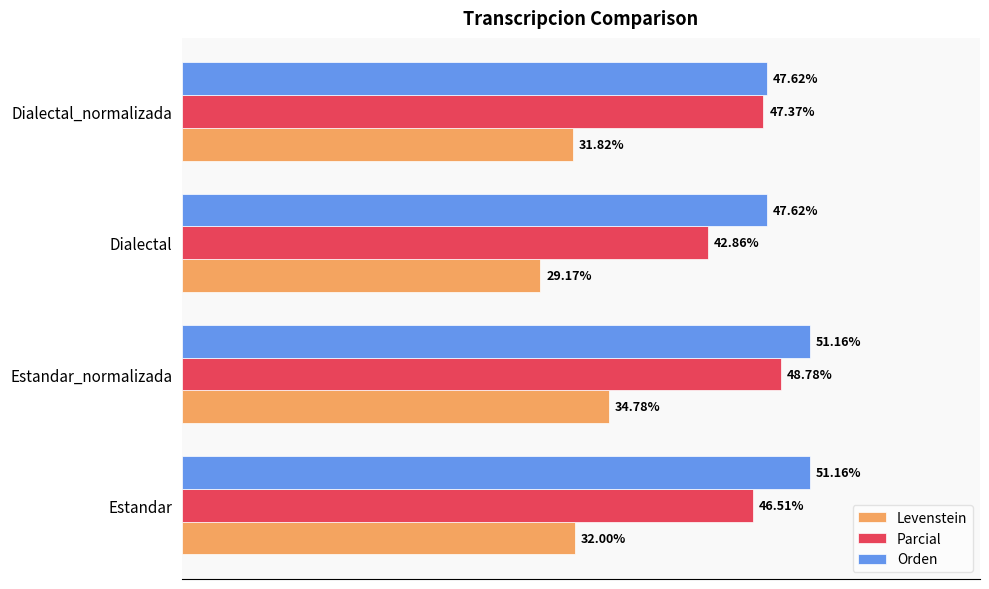

Rank the series by their average value, from lowest to highest.

Levenstein, Parcial, Orden